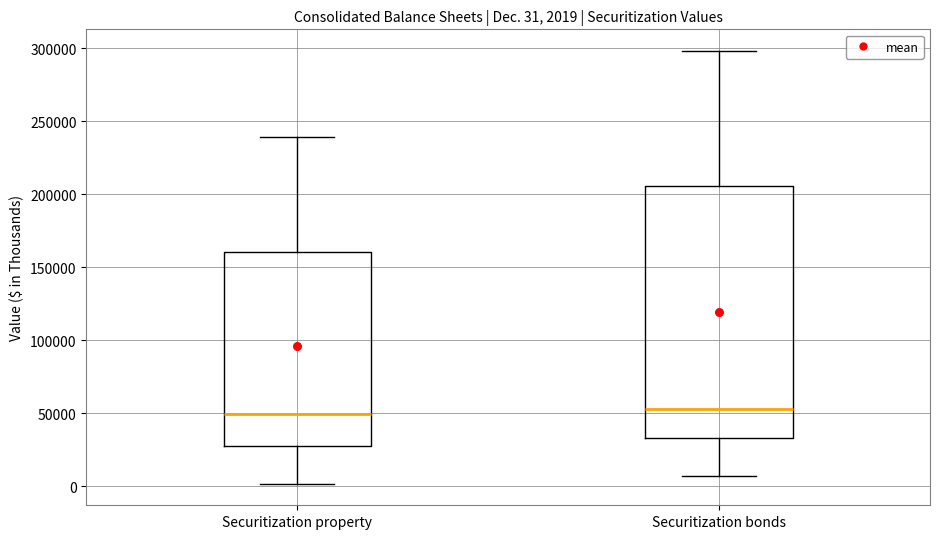

Which box is the tallest, from its lower edge to its upper edge?

Securitization bonds